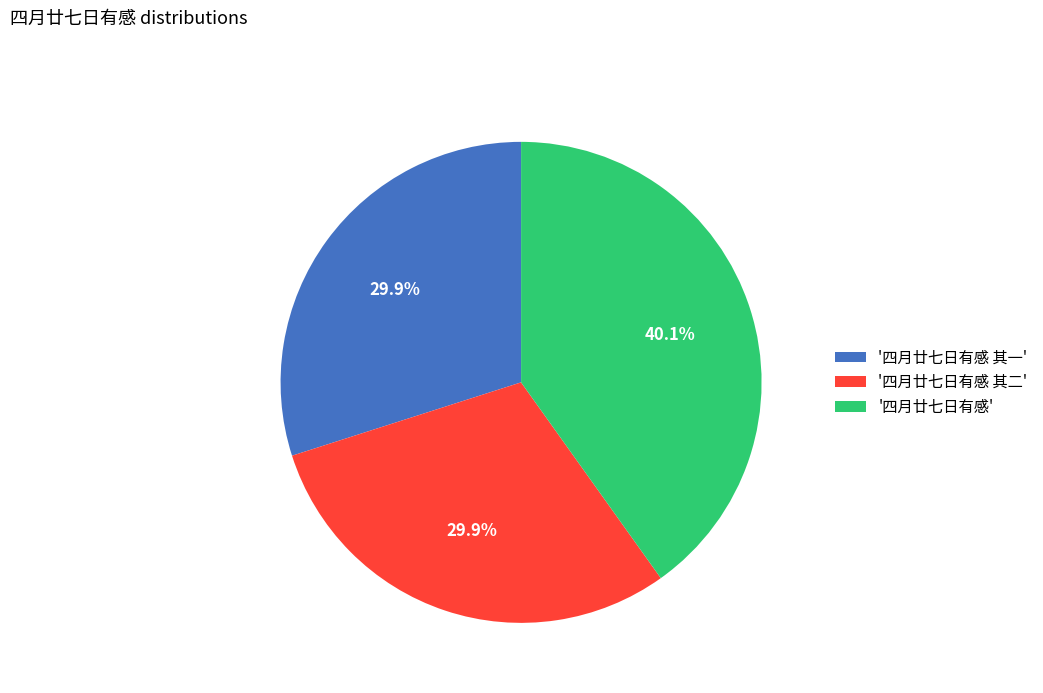

What portion of the pie excludes '四月廿七日有感'?

59.9%